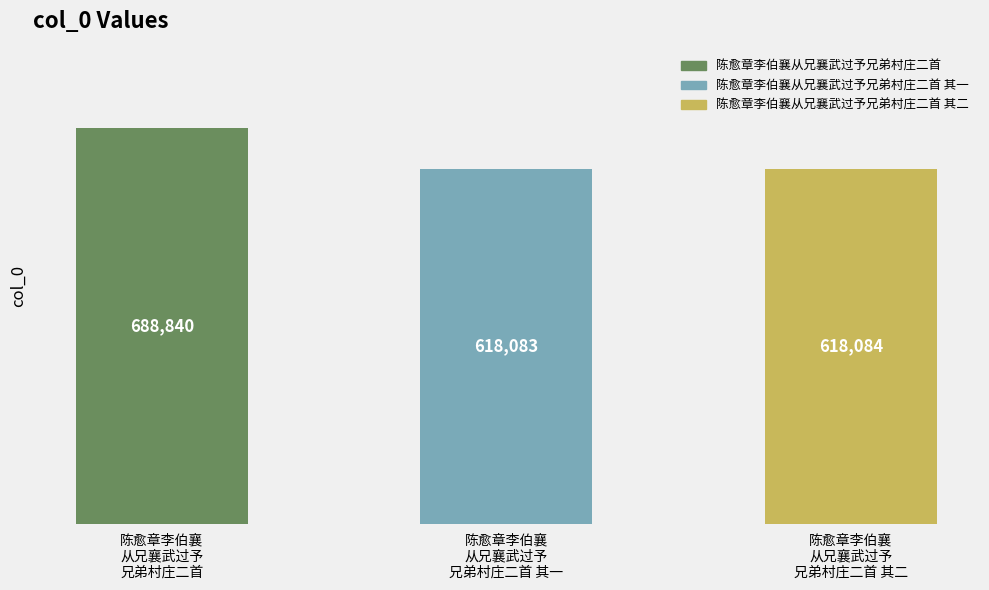

List the labels in order of value, largest first.

陈愈章李伯襄
从兄襄武过予
兄弟村庄二首, 陈愈章李伯襄
从兄襄武过予
兄弟村庄二首 其二, 陈愈章李伯襄
从兄襄武过予
兄弟村庄二首 其一